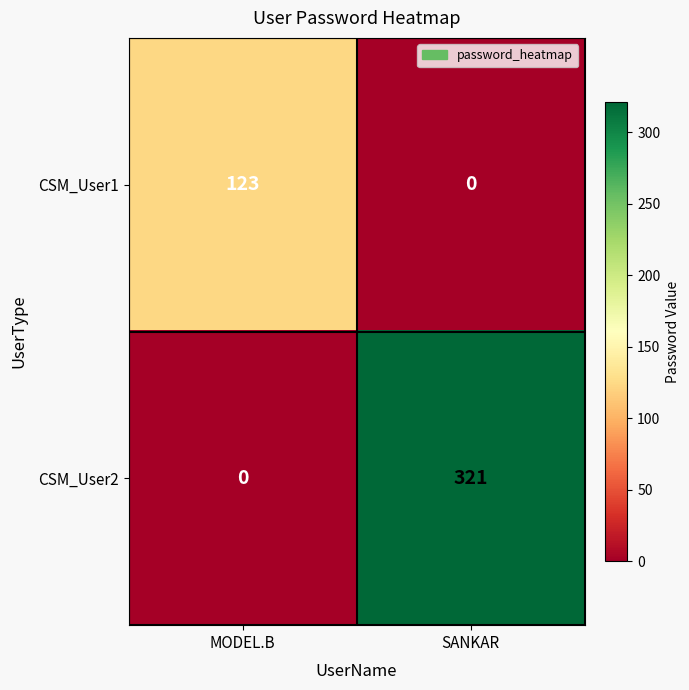

The value of CSM_User1 at SANKAR is -75. True or false?

False